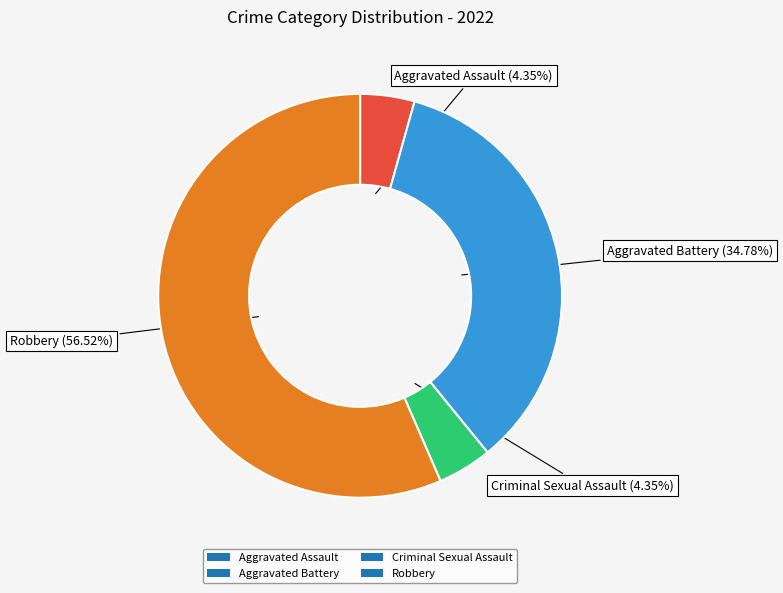

To the nearest percent, what portion does Robbery represent?

57%